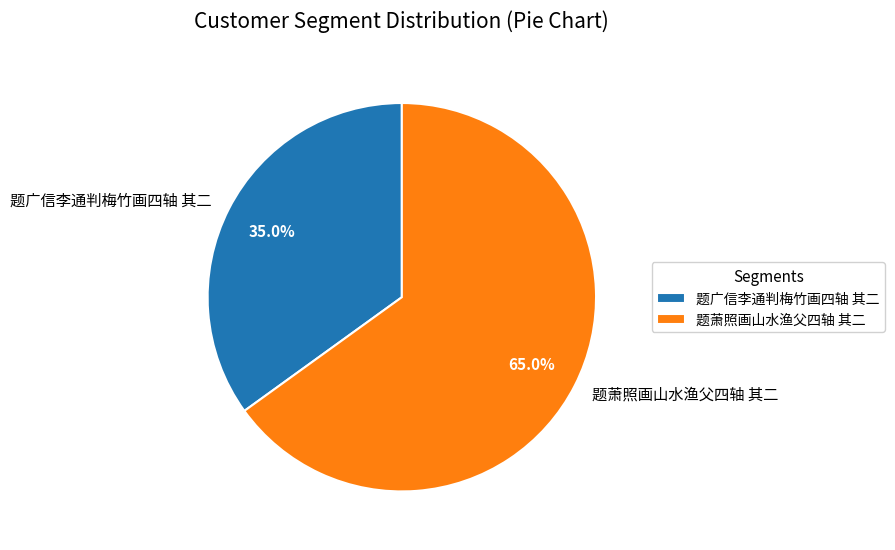

Which has a higher value, 题萧照画山水渔父四轴 其二 or 题广信李通判梅竹画四轴 其二?

题萧照画山水渔父四轴 其二